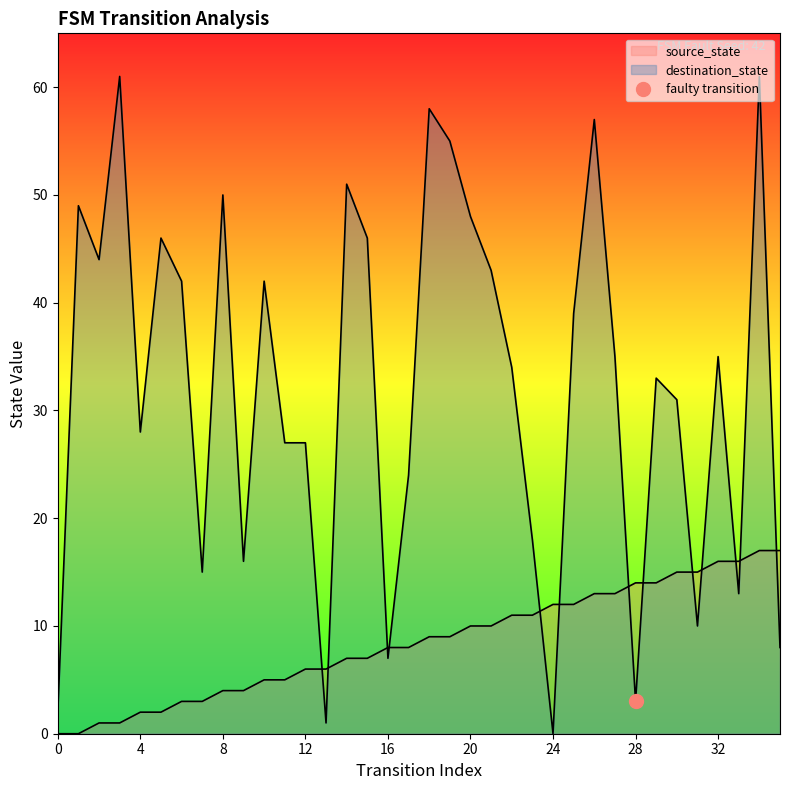

The value of destination_state at 32 is 35. True or false?

True